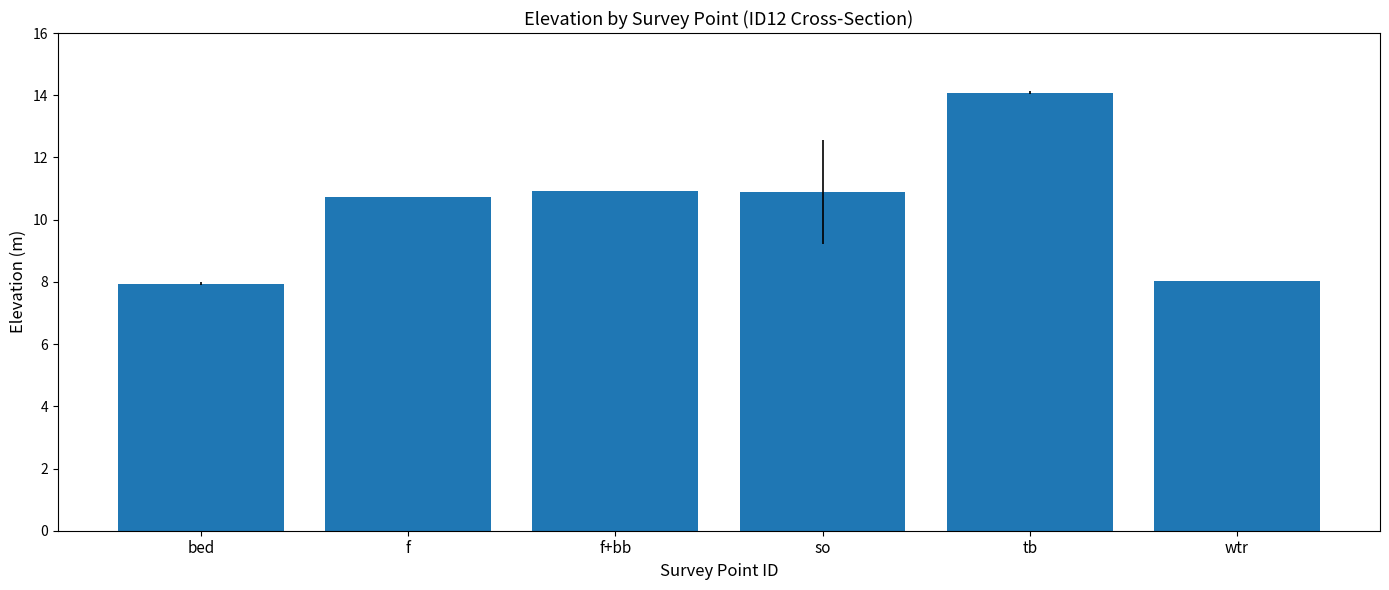

Between f+bb and f, which is larger?

f+bb